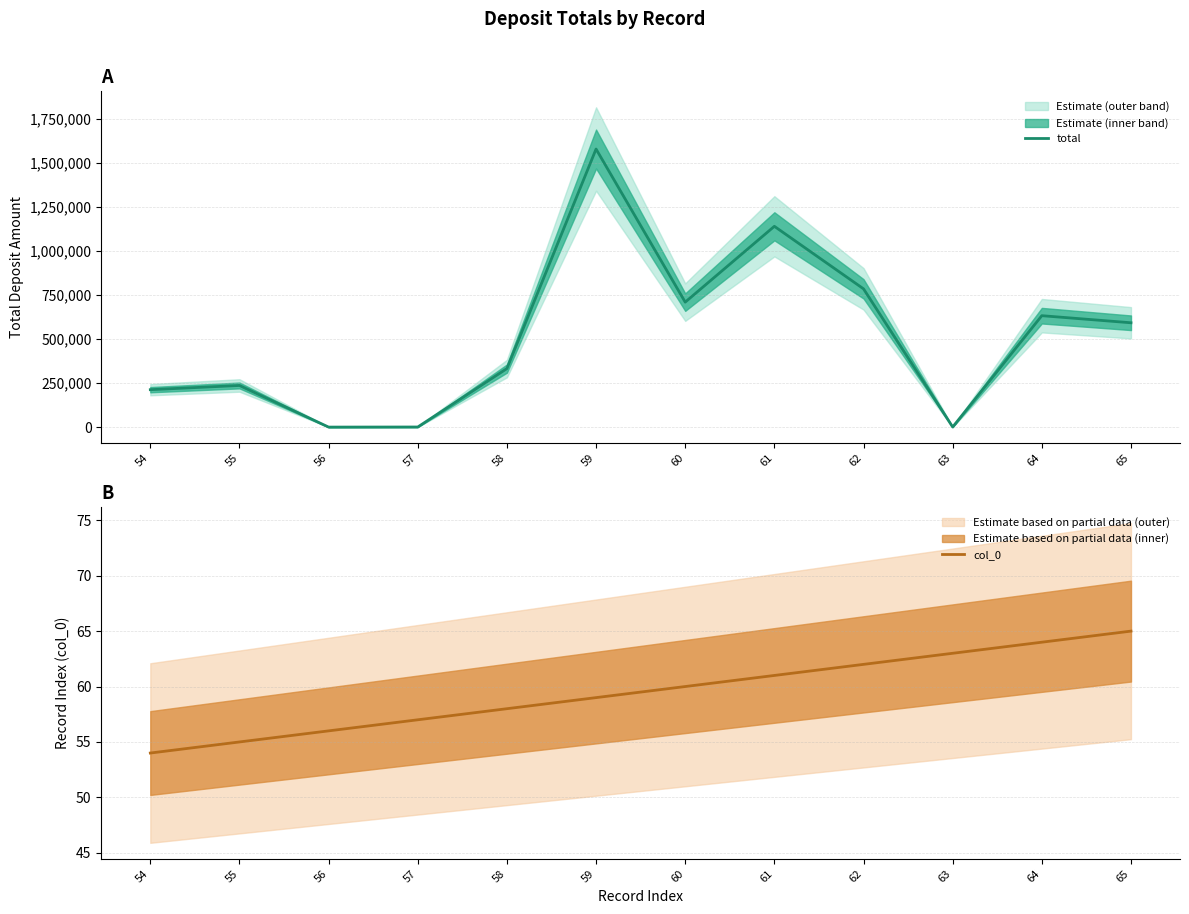

Rank the series at 63 from highest to lowest value.

total, col_0